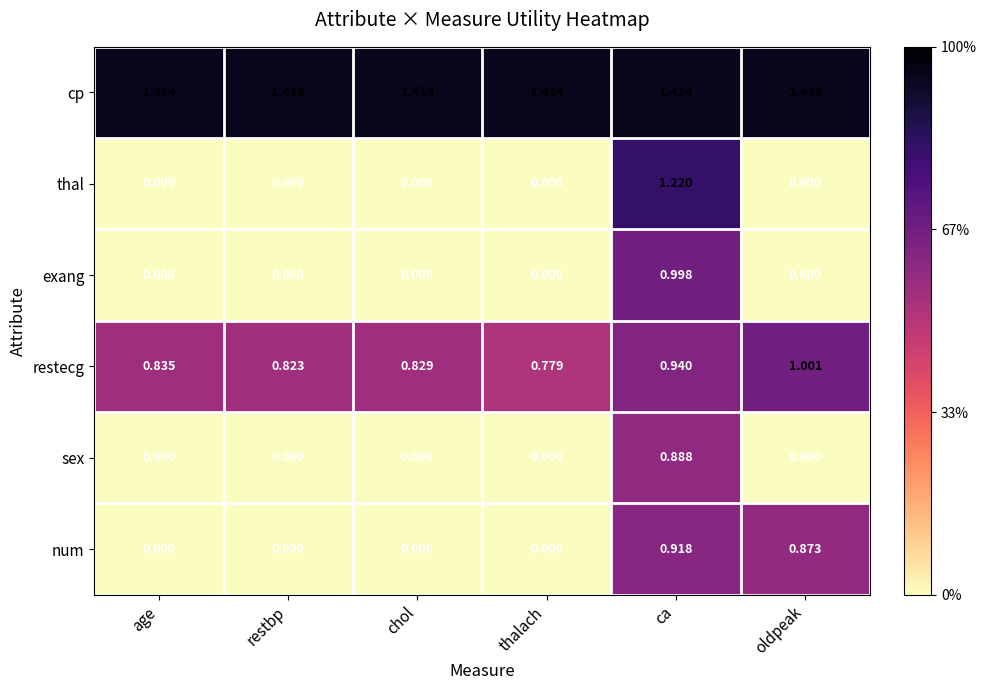

Which series changed the most between thalach and ca?

thal